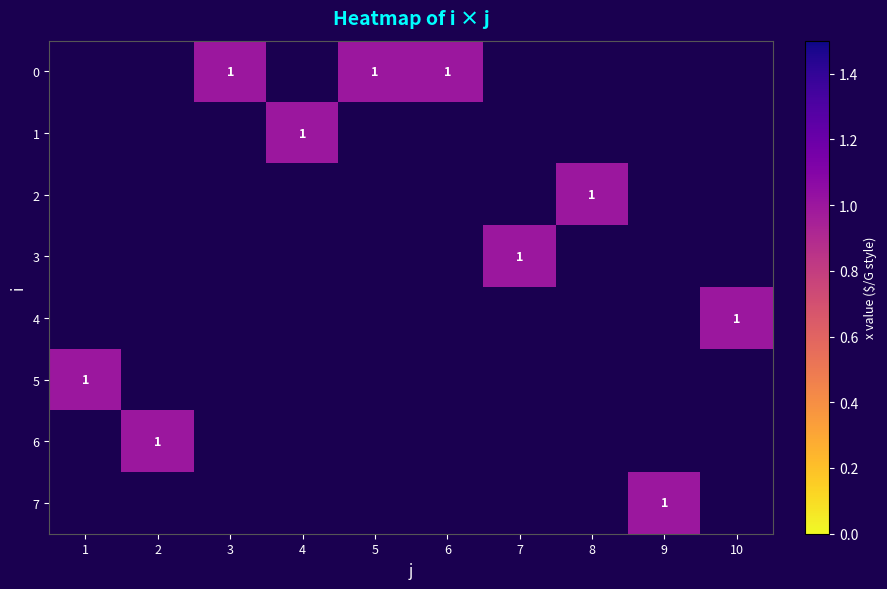

Which series has the widest spread of values?

5